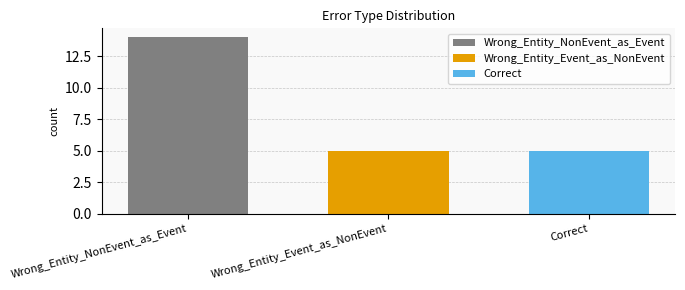

Which series has the largest range (max minus min)?

Wrong_Entity_NonEvent_as_Event